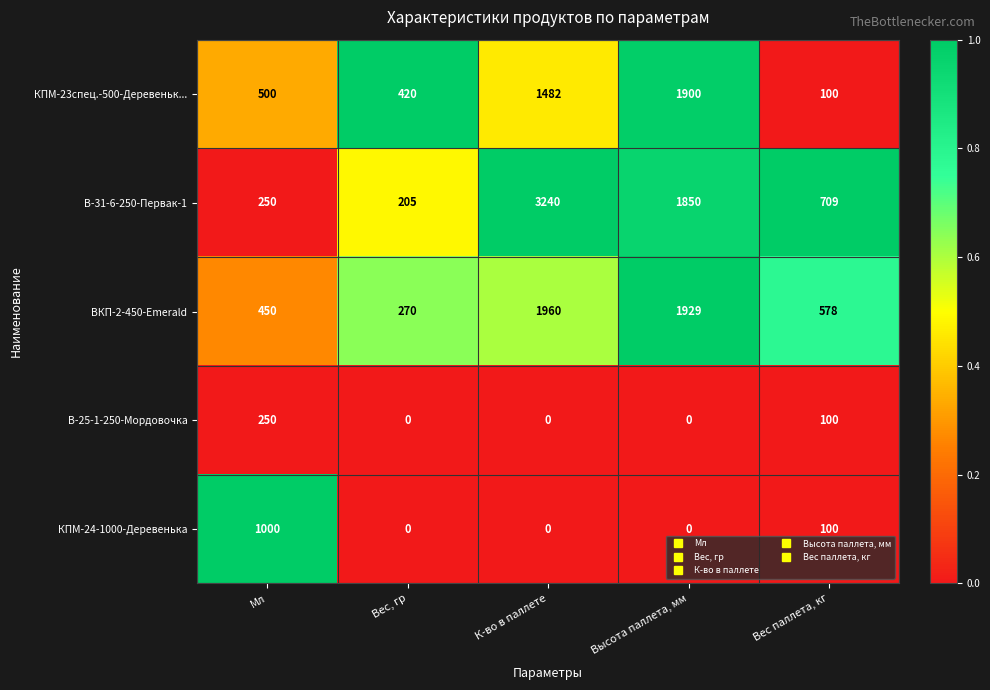

At how many categories does at least one series exceed 0?

5